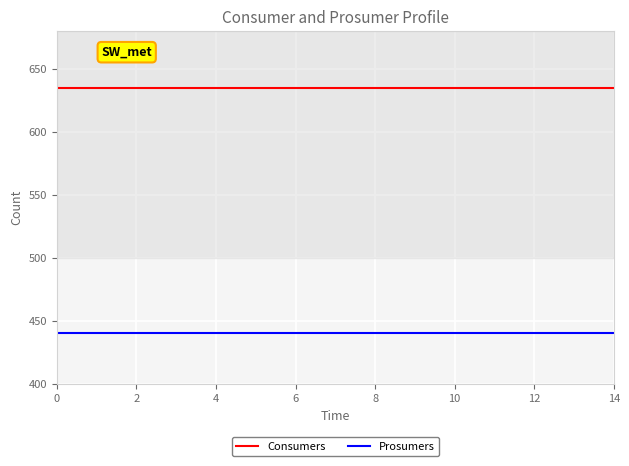

Rank the series by their maximum value, from lowest to highest.

Prosumers, Consumers